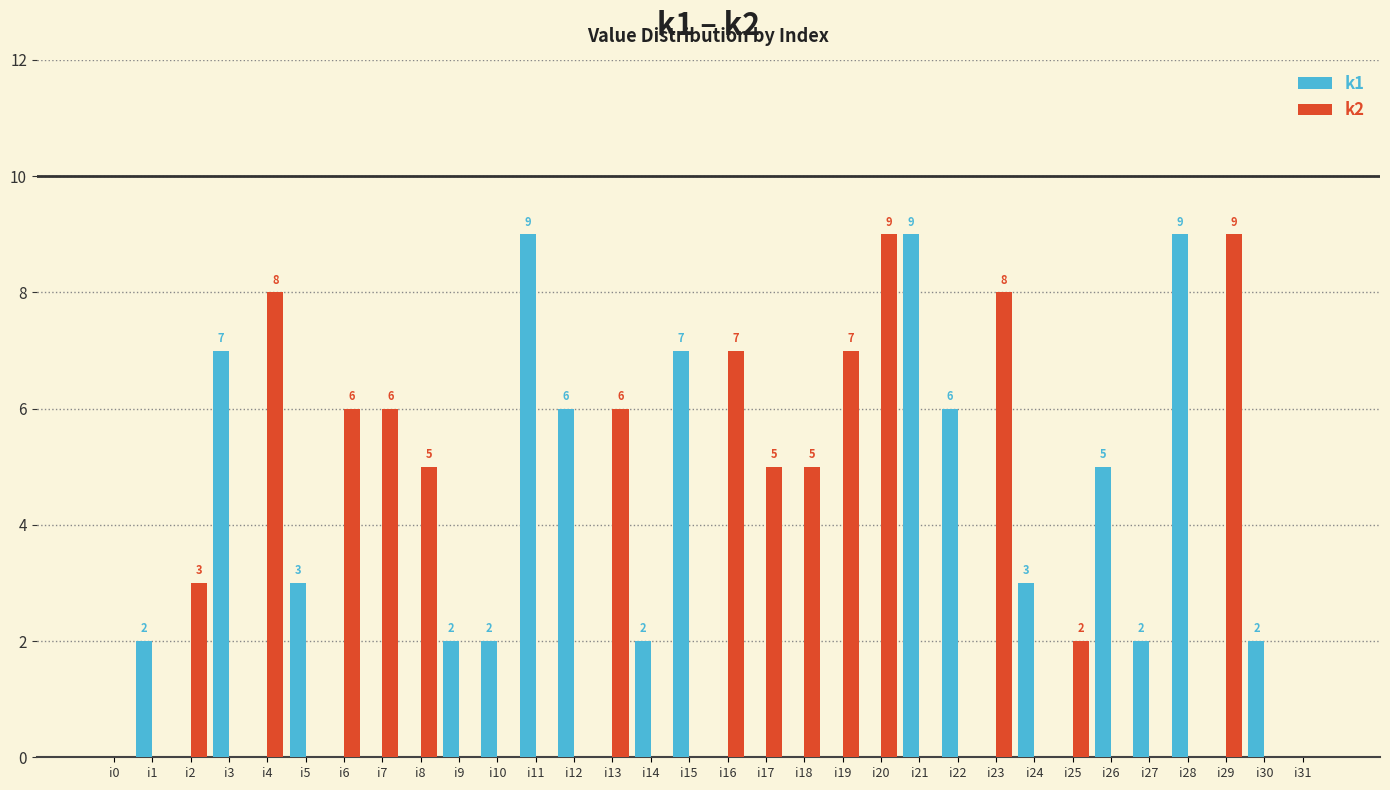

Is it true that k2 equals 0 at i28?

True